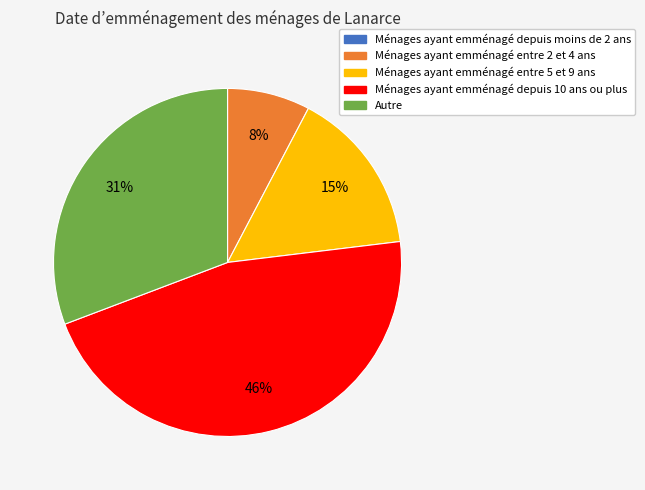

Is there a majority slice in this chart?

No